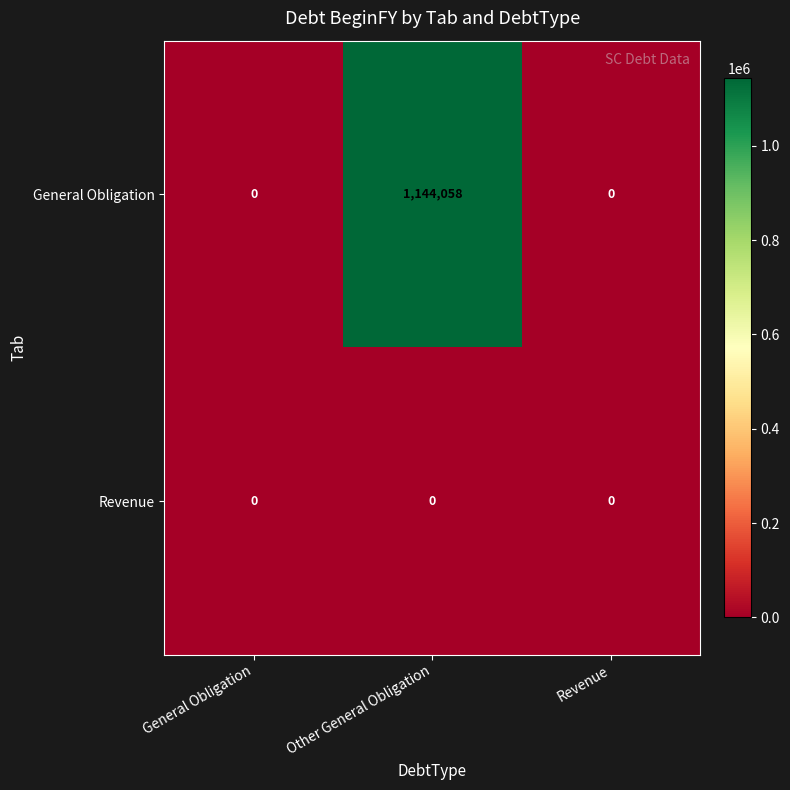

Reading left to right, what are all the values shown in this chart?

General Obligation: General Obligation=0	Other General Obligation=1144058	Revenue=0
Revenue: General Obligation=0	Other General Obligation=0	Revenue=0